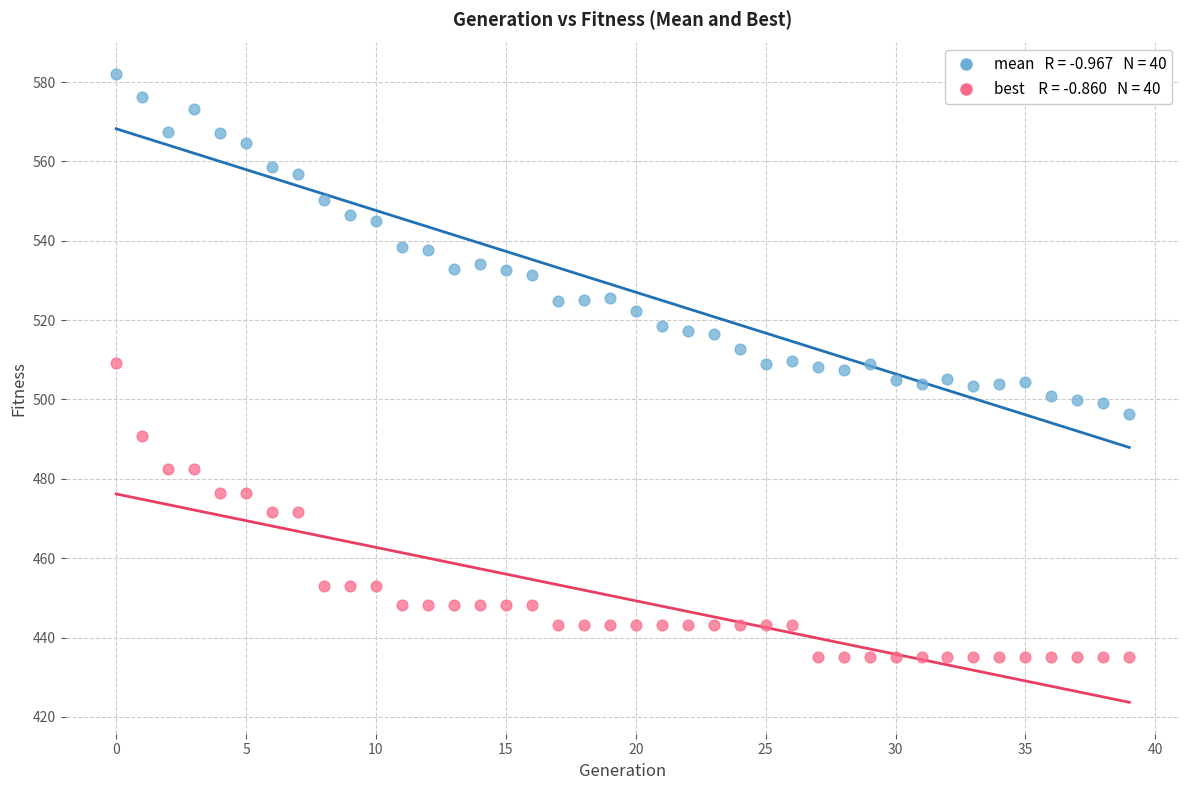

Across all data points, what is the range of Y values (max minus min)?

147.0